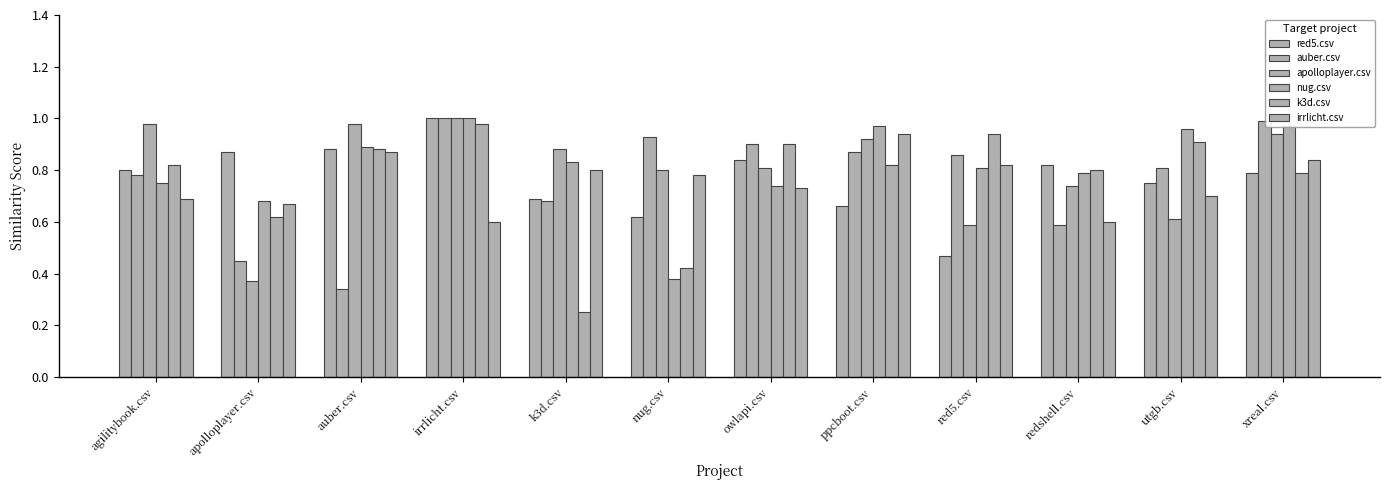

Which series has the largest total across all categories?

nug.csv